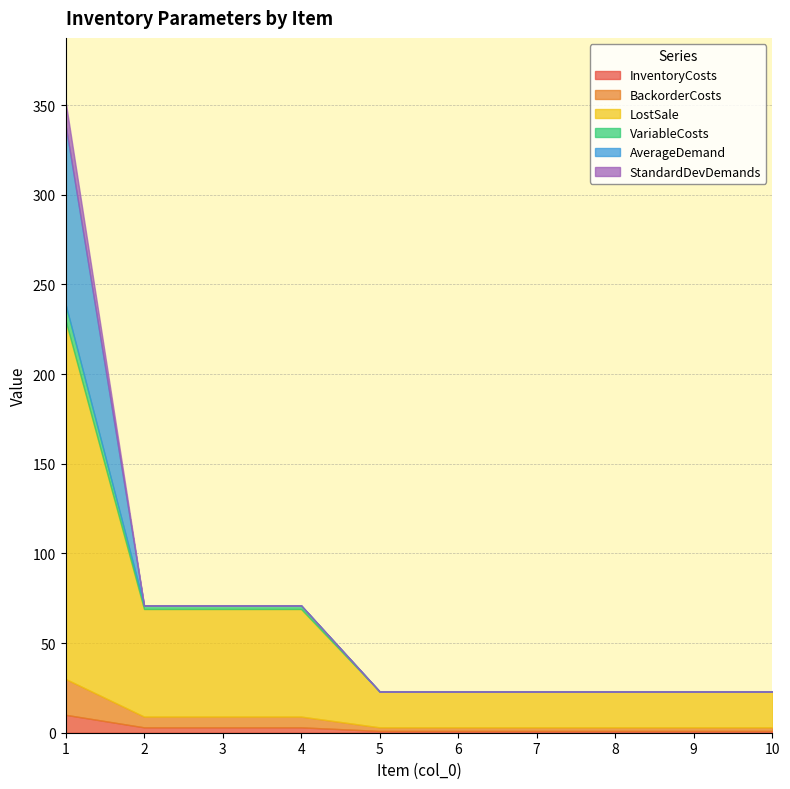

Reading right to left, list all the values displayed in this chart.

InventoryCosts: 1.0	1.0	1.0	1.0	1.0	1.0	3.0	3.0	3.0	10.0
BackorderCosts: 2.0	2.0	2.0	2.0	2.0	2.0	6.0	6.0	6.0	20.0
LostSale: 20.0	20.0	20.0	20.0	20.0	20.0	60.0	60.0	60.0	200.0
VariableCosts: 0.0	0.0	0.0	0.0	0.0	0.0	2.0	2.0	2.0	9.0
AverageDemand: 0.0	0.0	0.0	0.0	0.0	0.0	0.0	0.0	0.0	100.0
StandardDevDemands: 0.0	0.0	0.0	0.0	0.0	0.0	0.0	0.0	0.0	13.2